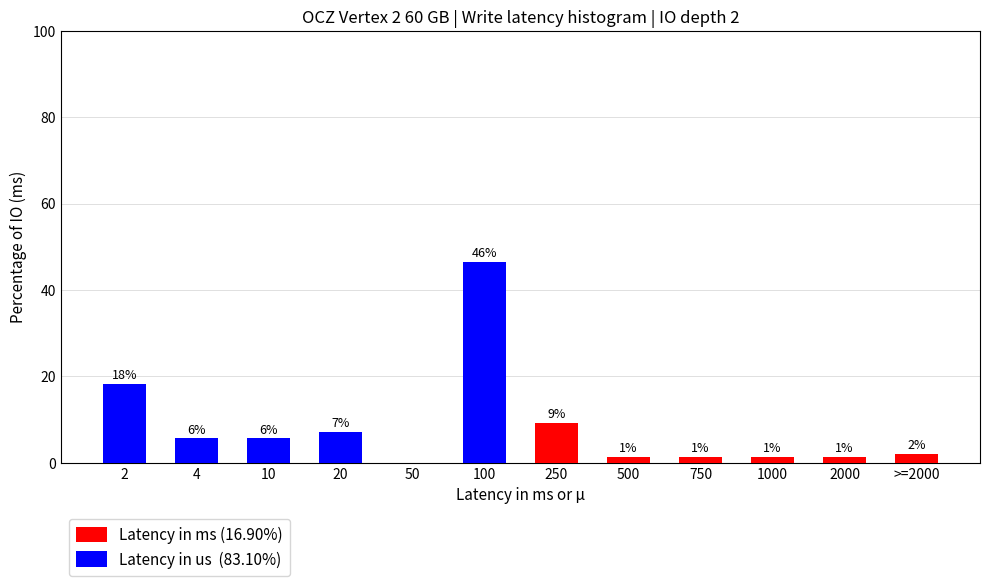

Reading left to right, what are the values for Latency in ms (16.90%)?

2=0.0	4=0.0	10=0.0	20=0.0	50=0.0	100=0.0	250=9.2	500=1.4	750=1.4	1000=1.4	2000=1.4	>=2000=2.1